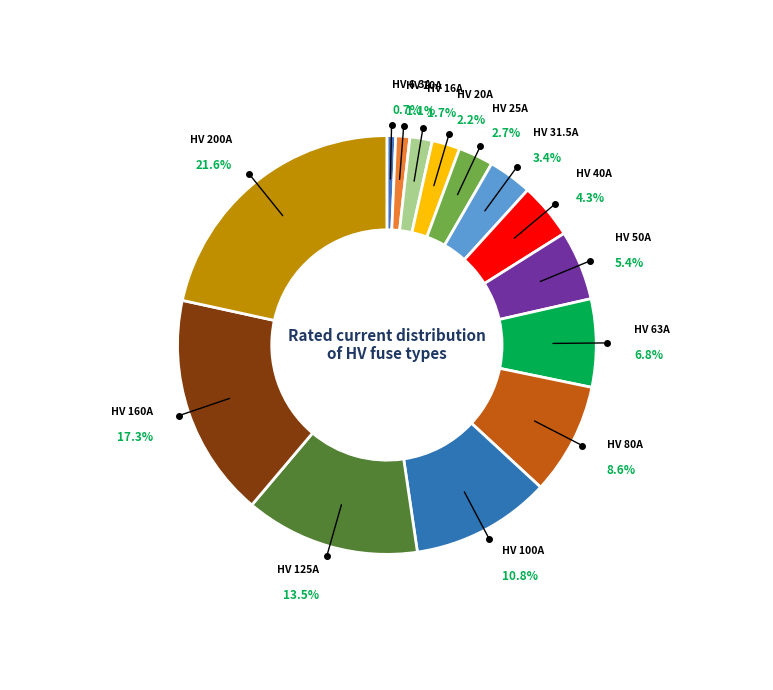

What is the largest slice in the pie chart?

HV 200A